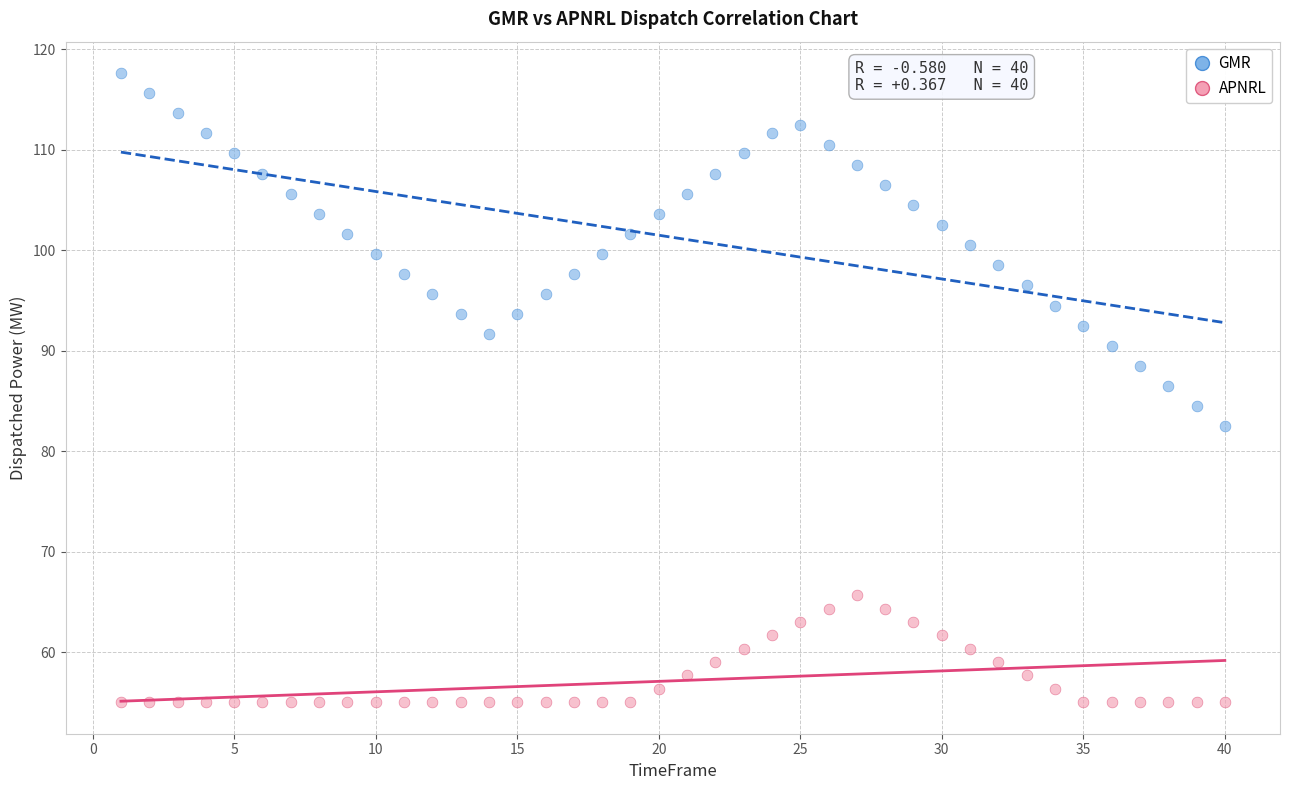

Across all data points, what is the range of X values (max minus min)?

39.0